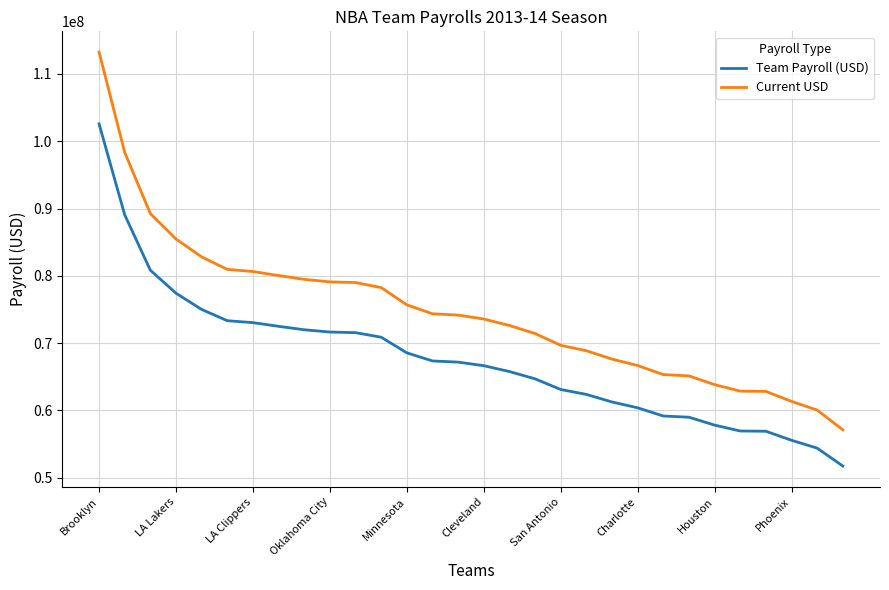

List the series in order of their overall mean, lowest first.

Team Payroll (USD), Current USD